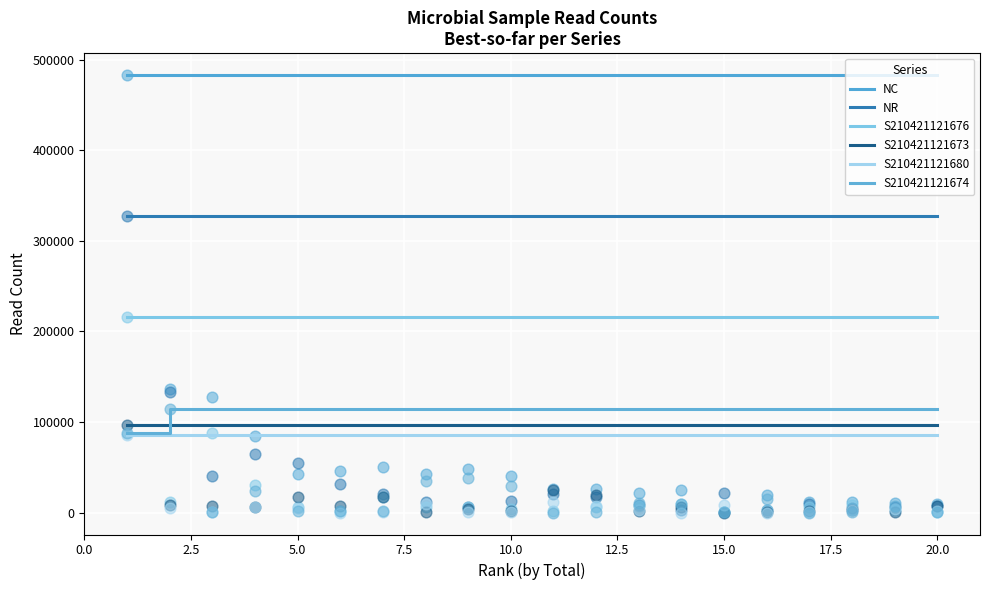

Which series has the largest total across all categories?

NC